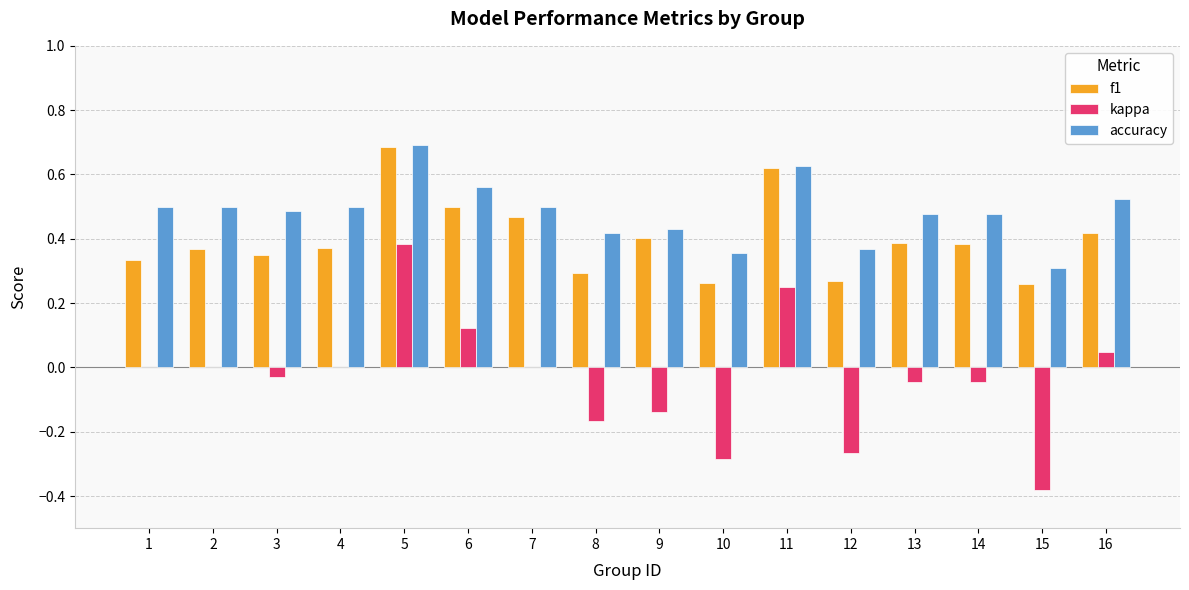

Count the number of data series in this chart.

3